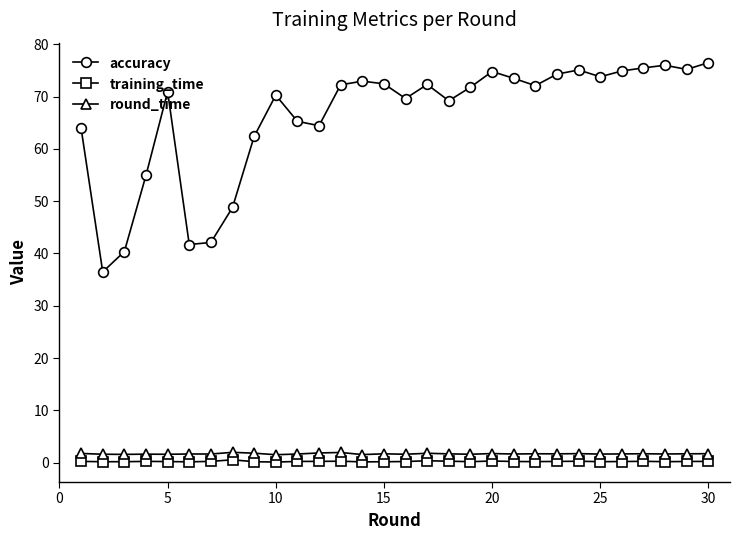

At how many categories does at least one series exceed 34?

30